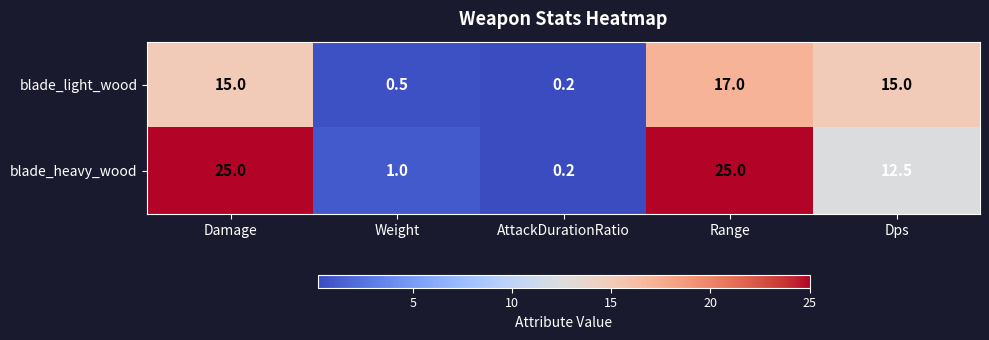

At which category does the chart reach its minimum across all series?

AttackDurationRatio